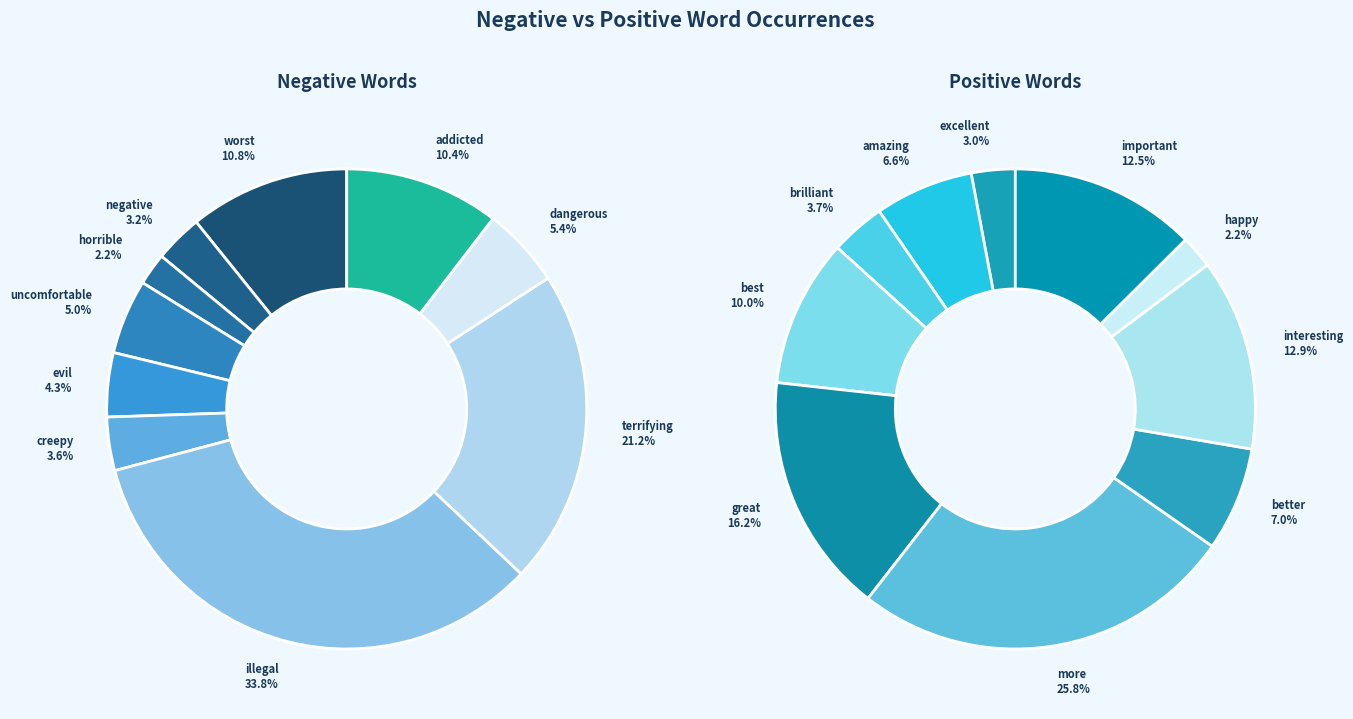

To the nearest percent, what is the difference between the largest and smallest slice percentages?

24%